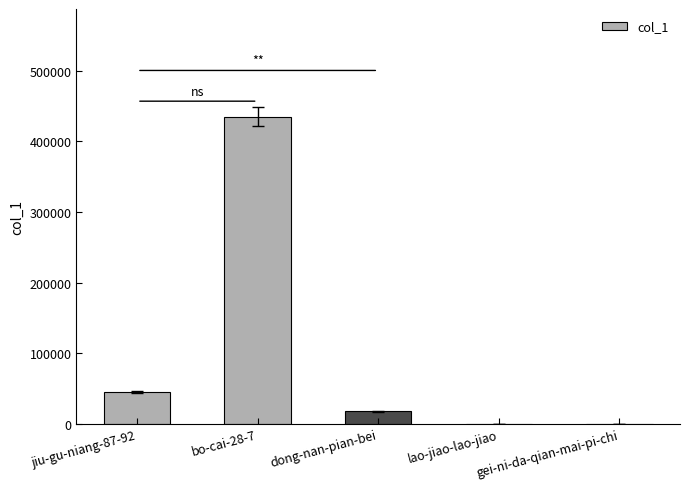

The value at jiu-gu-niang-87-92 is 74374. True or false?

False